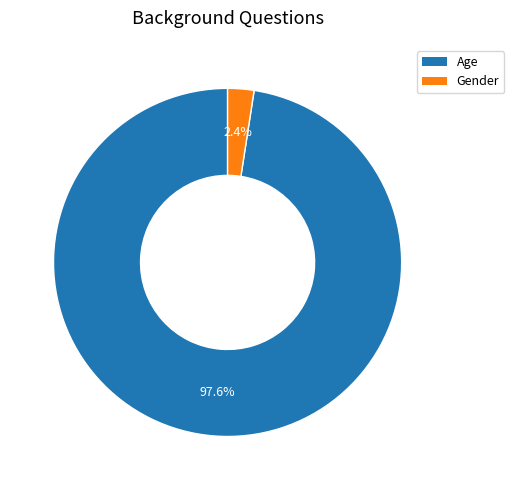

What percentage is the Gender slice, to the nearest percent?

2%